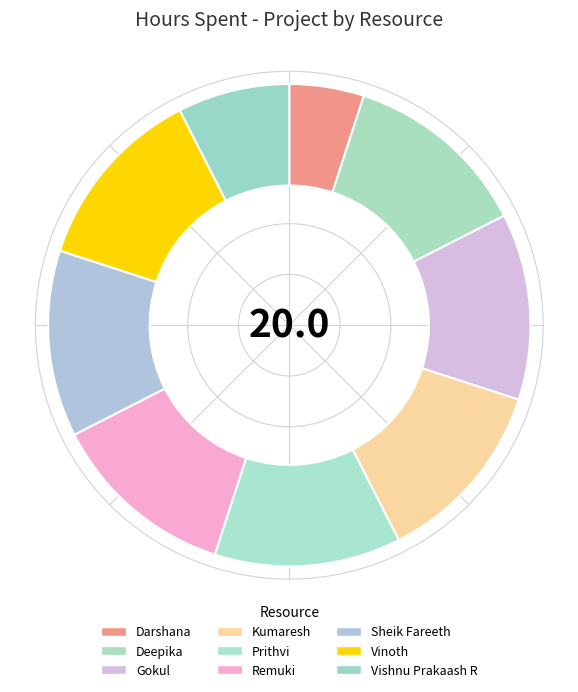

How many segments does this pie chart have?

9